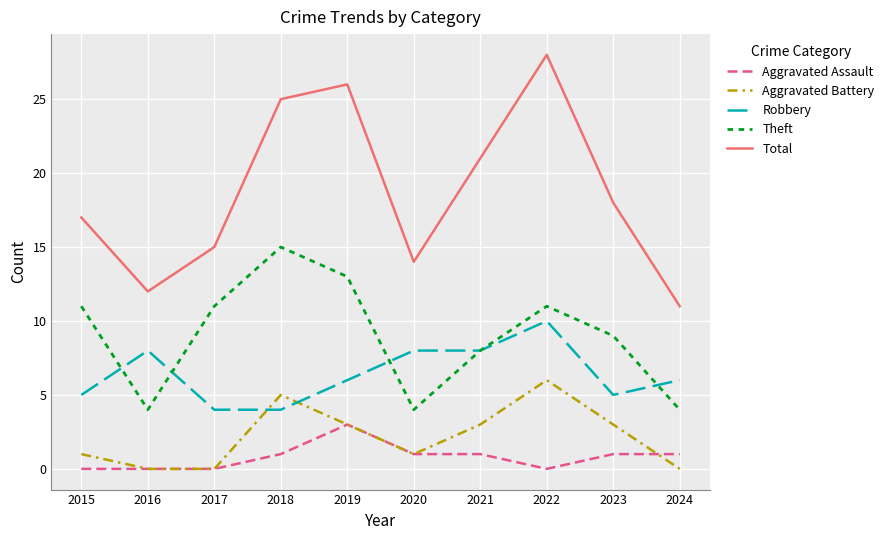

How many lines are shown in the chart?

5